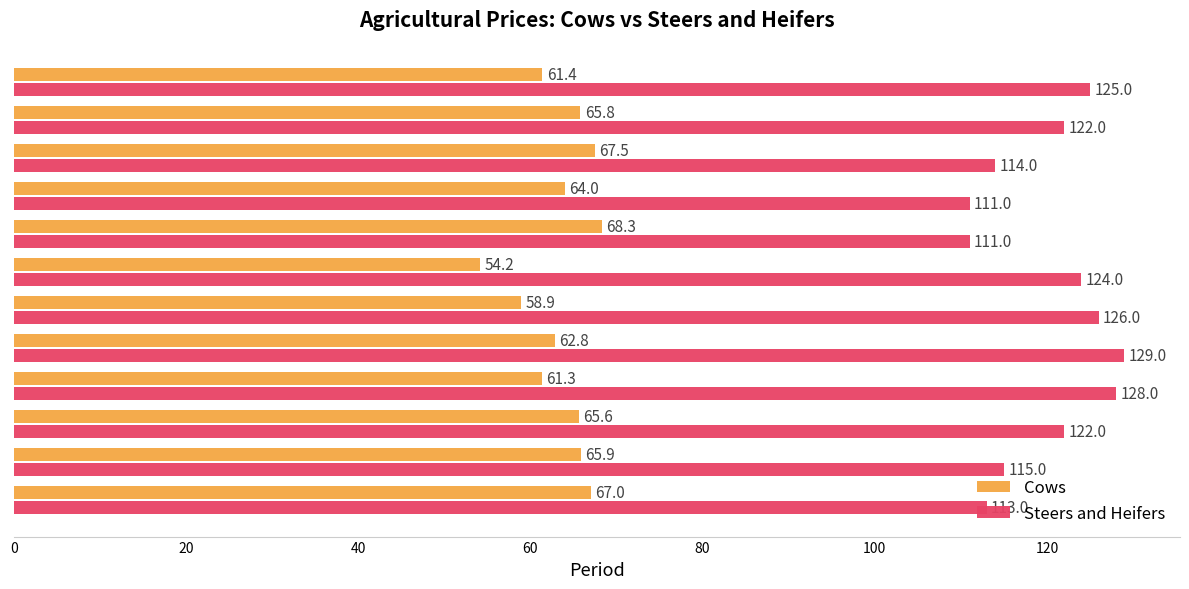

What are all the series names shown in the legend?

Cows, Steers and Heifers